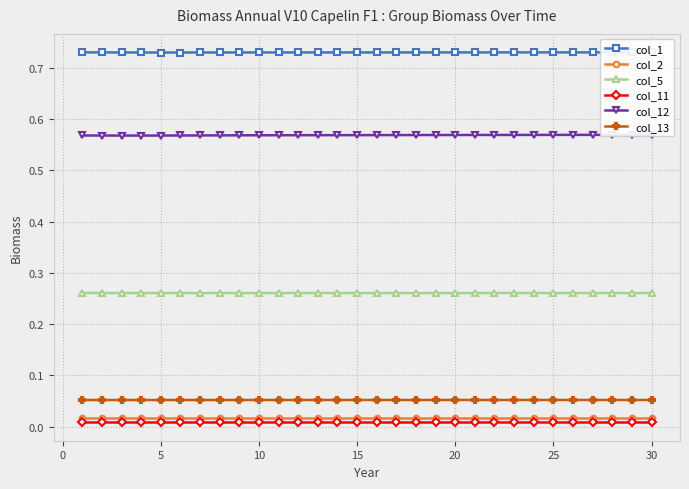

How many lines are shown in the chart?

6